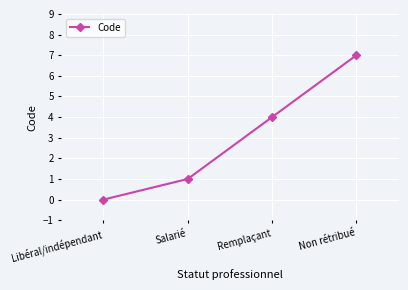

The chart shows a value of 1 at Salarié. True or false?

True